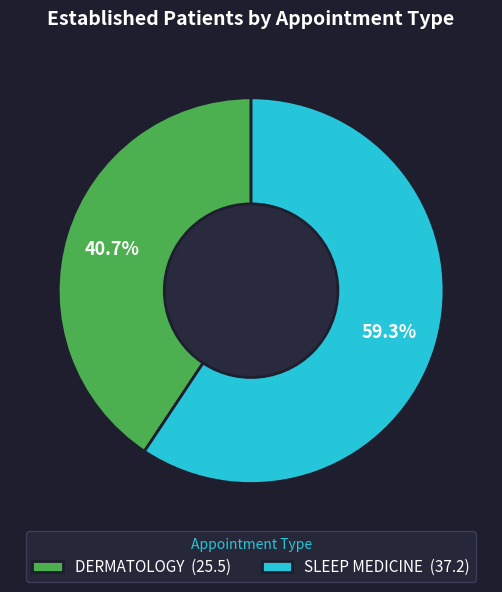

Rank the categories by value from lowest to highest.

DERMATOLOGY, SLEEP MEDICINE